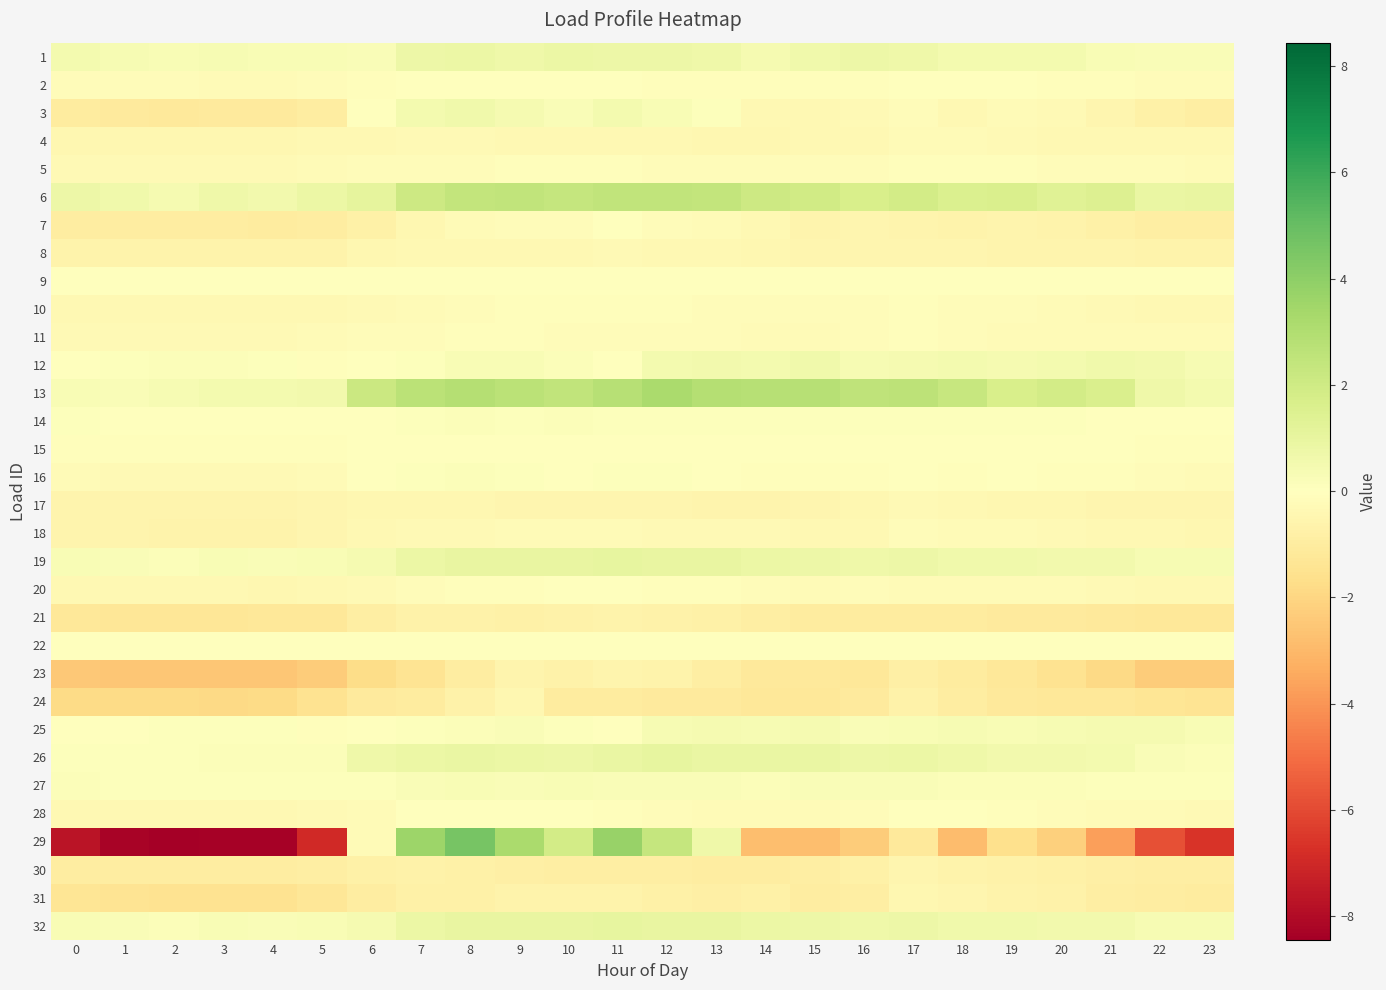

At which category is the sum across all series the highest?

8